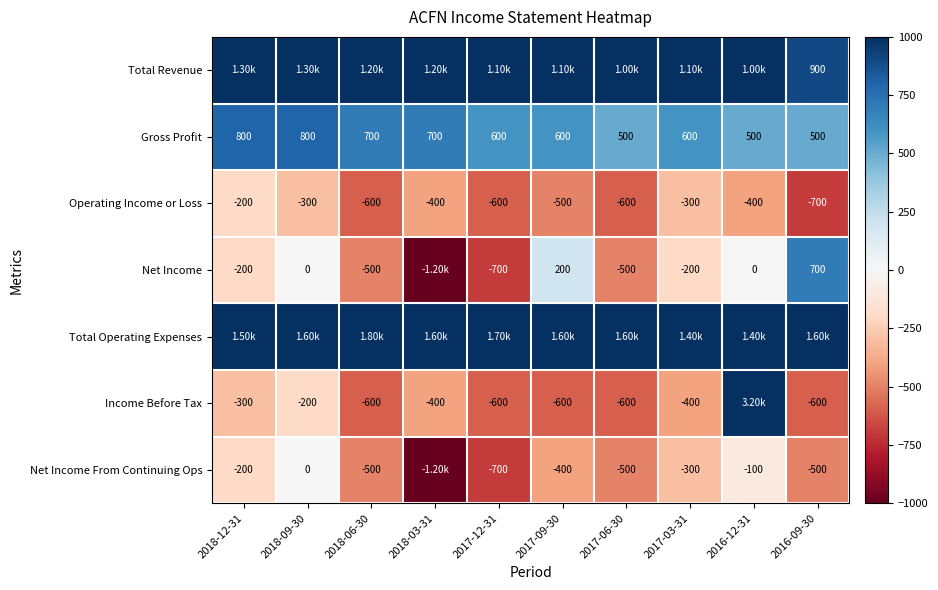

What is the average value of the Gross Profit series?

630